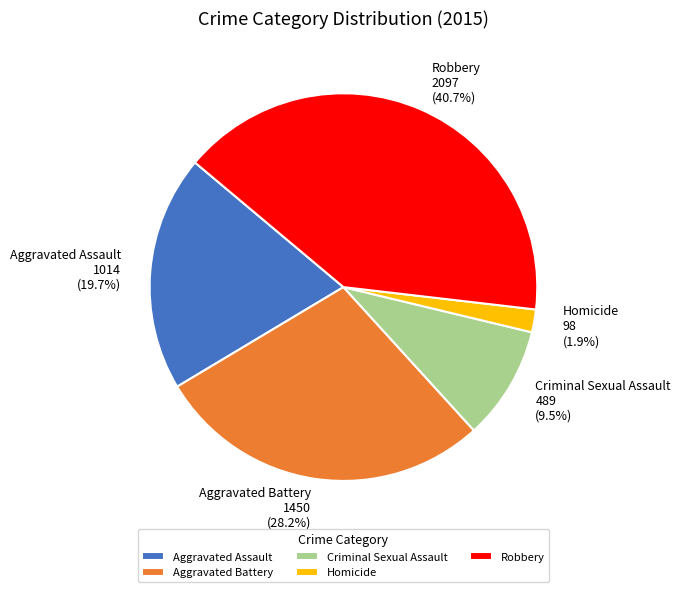

Which has a higher value, Criminal Sexual Assault or Aggravated Battery?

Aggravated Battery